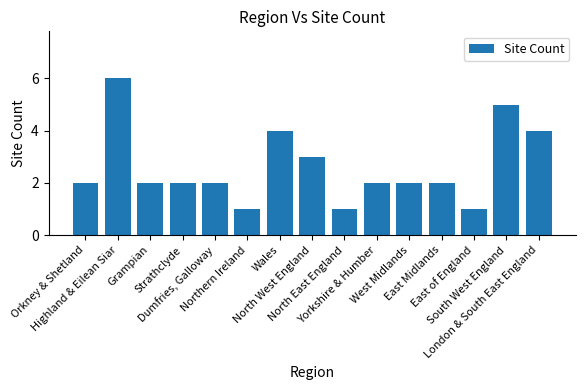

Count the number of data series in this chart.

1